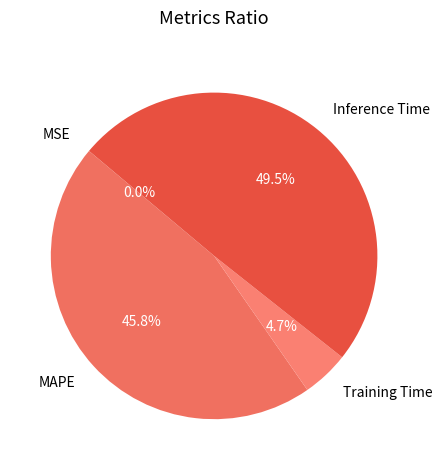

Between Training Time and Inference Time, which is larger?

Inference Time